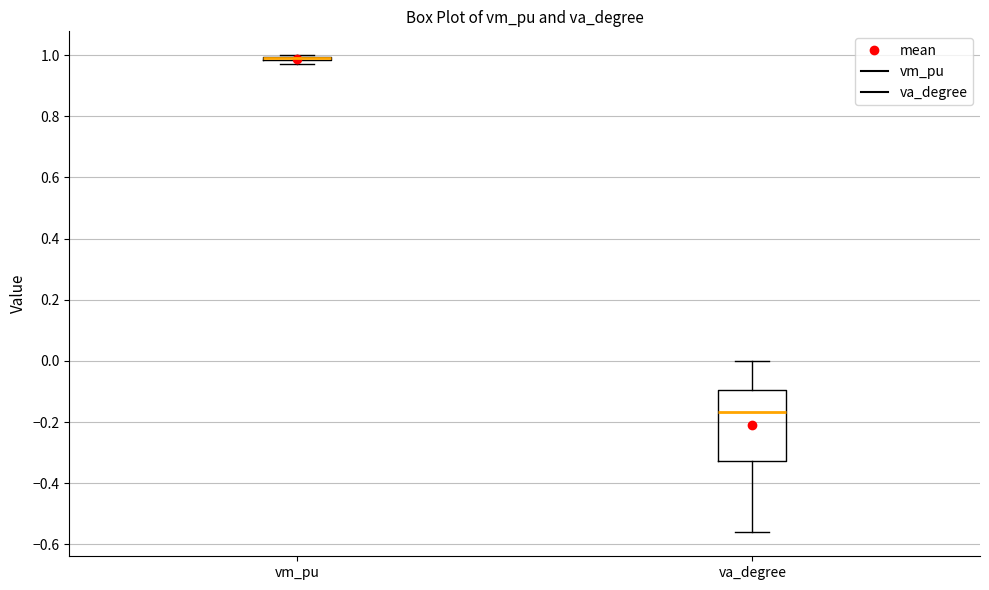

Comparing the boxes themselves (not the whiskers), which one is the tallest?

va_degree